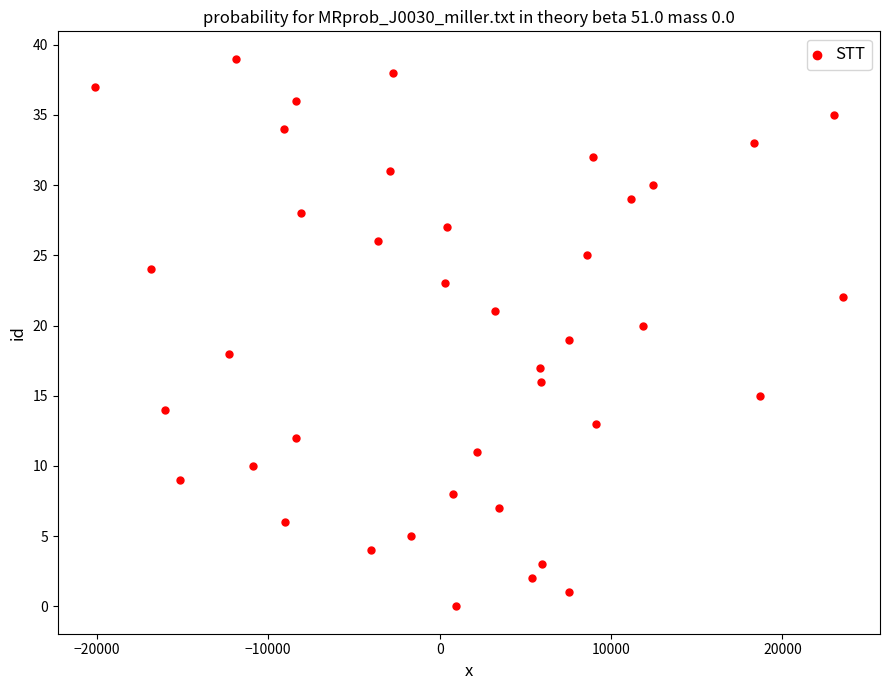

What is the range of X values (max minus min)?

43610